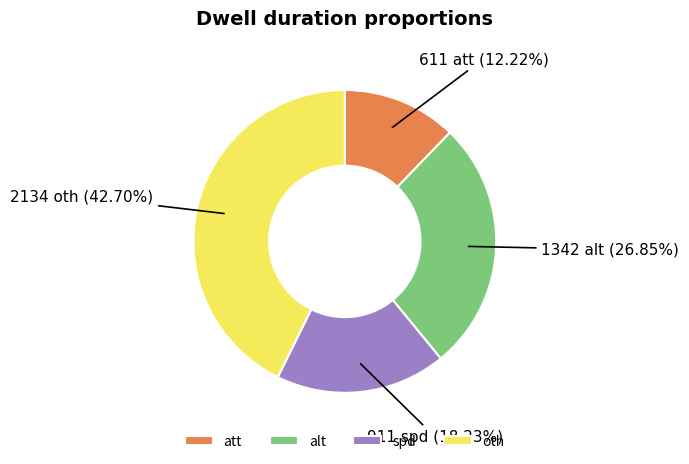

To the nearest percent, what is the difference between the largest and smallest slice percentages?

30%